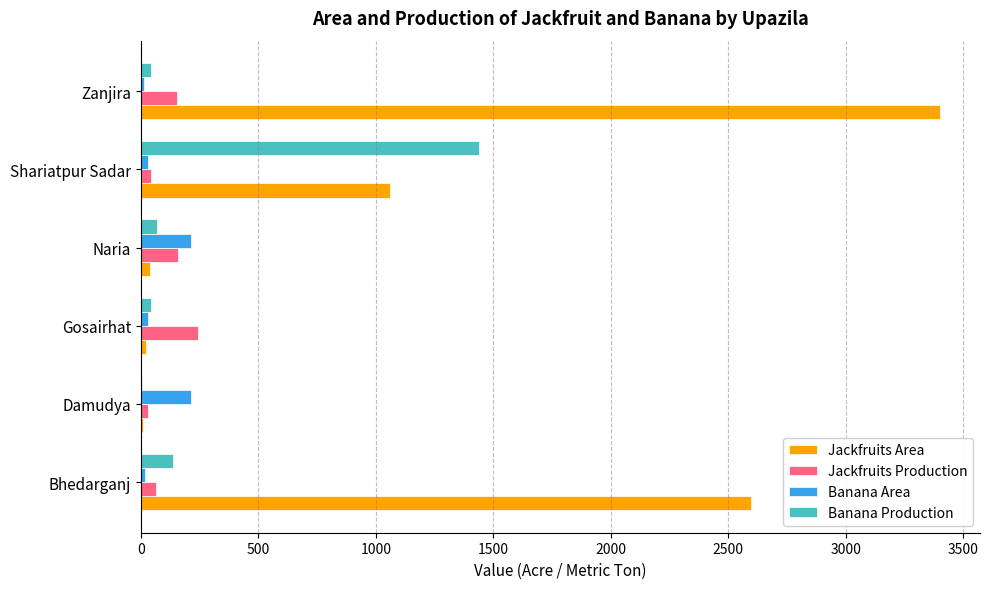

Which series changed the most between Gosairhat and Zanjira?

Jackfruits Area